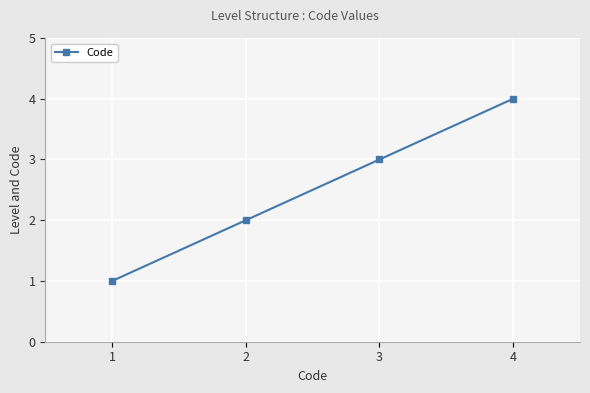

Reading left to right, list all the values displayed in this chart.

1=1	2=2	3=3	4=4